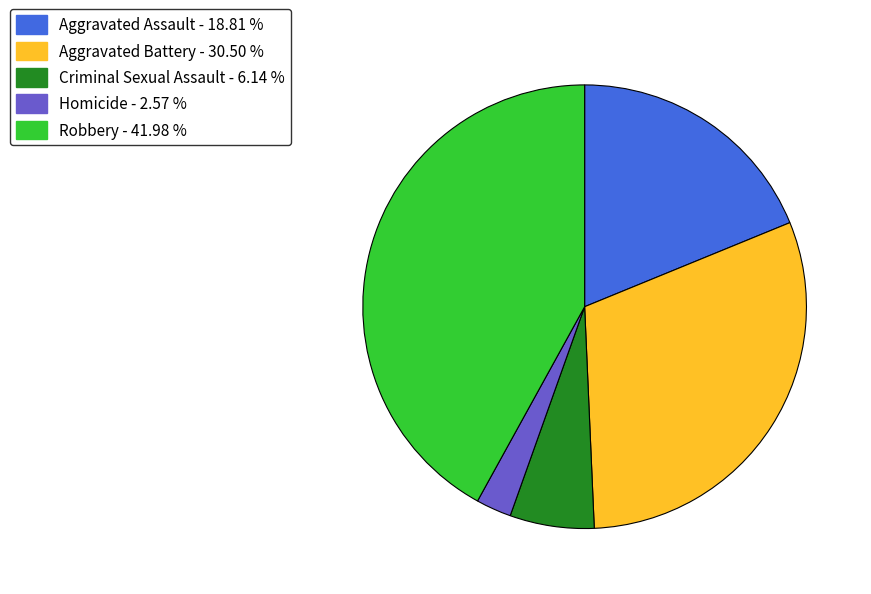

Do Homicide and Robbery together represent more than half of the pie?

No